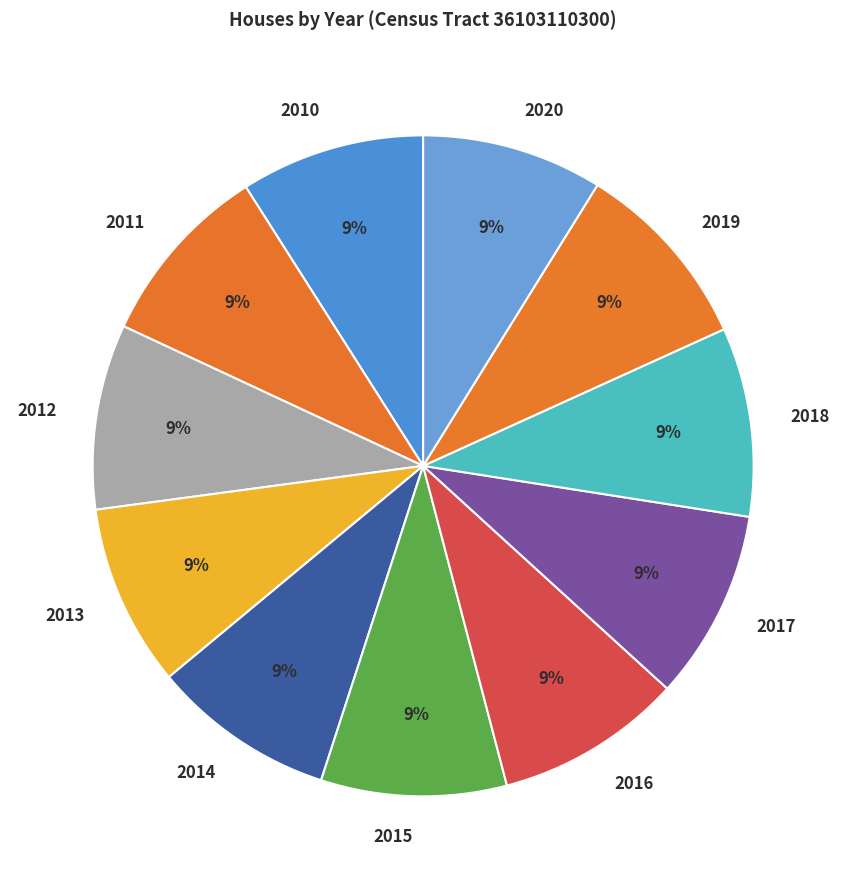

True or false: 2011 accounts for 9% of the total.

True